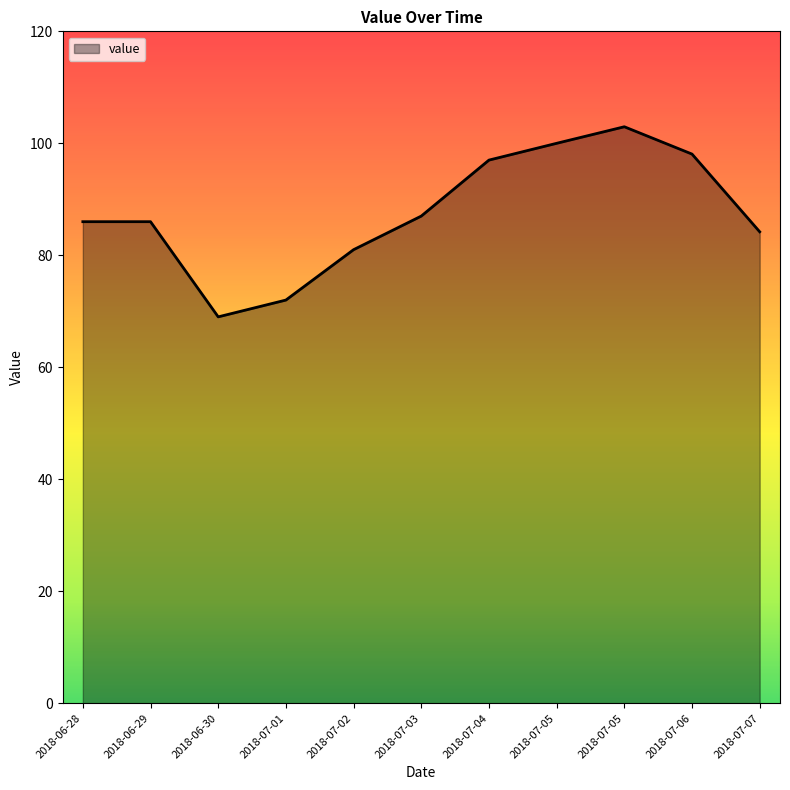

What is the change in value from 2018-06-30 to 2018-07-04?

+28.0